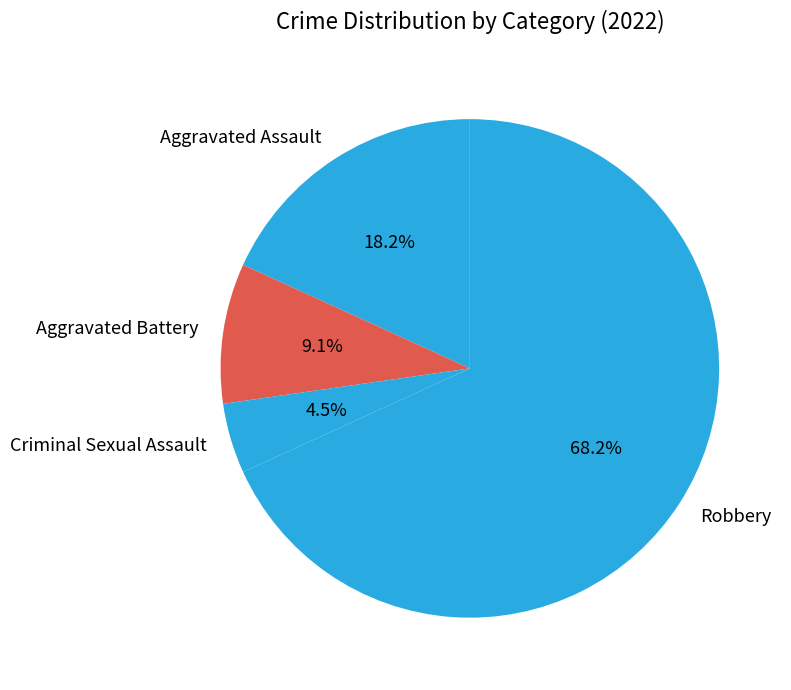

What is the smallest slice in the pie chart?

Criminal Sexual Assault